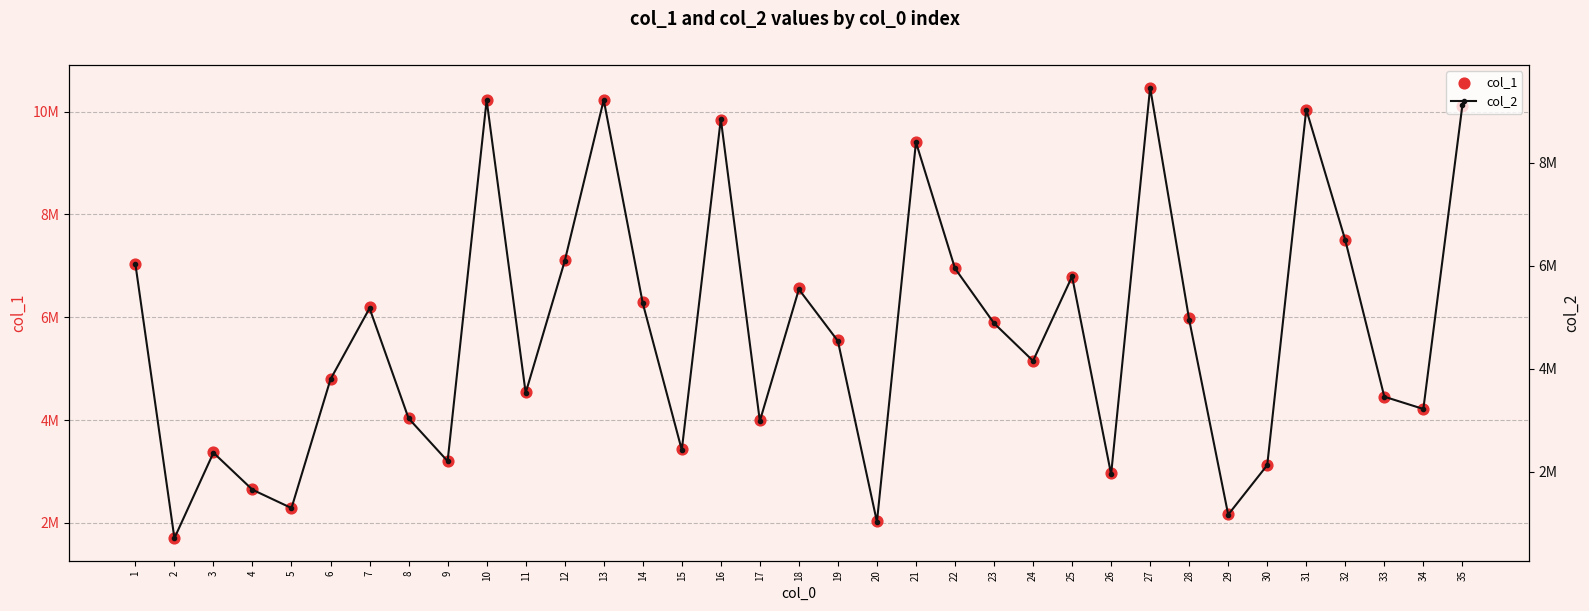

Which series reaches the maximum Y coordinate?

col_1